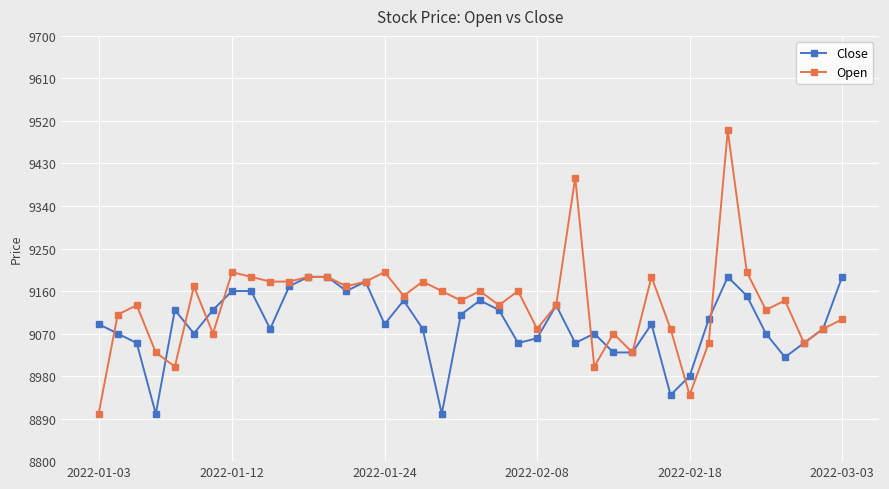

How many data points in Open are less than 9140?

19